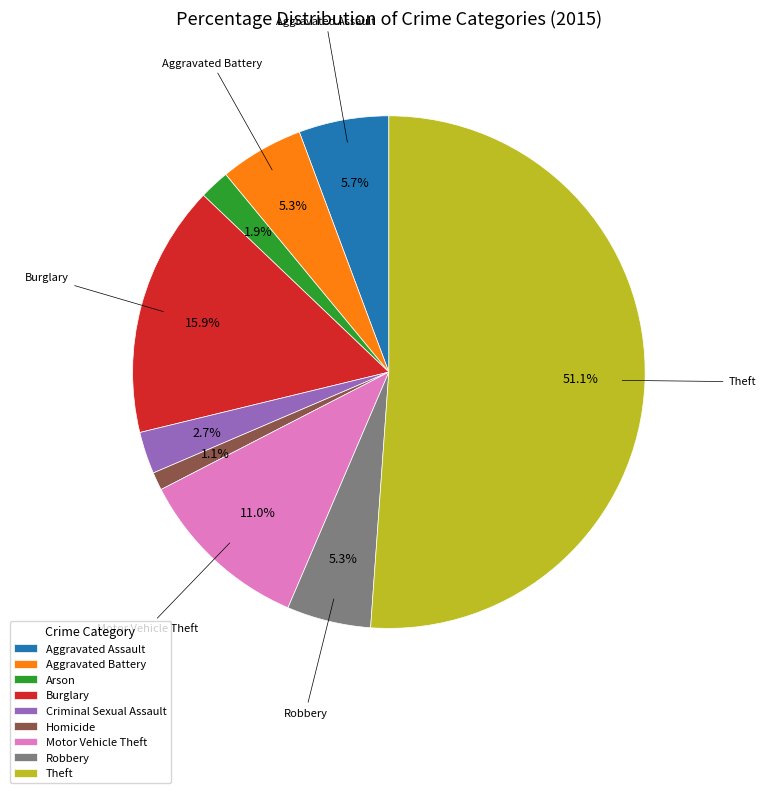

What percentage is NOT represented by Aggravated Assault?

94.3%